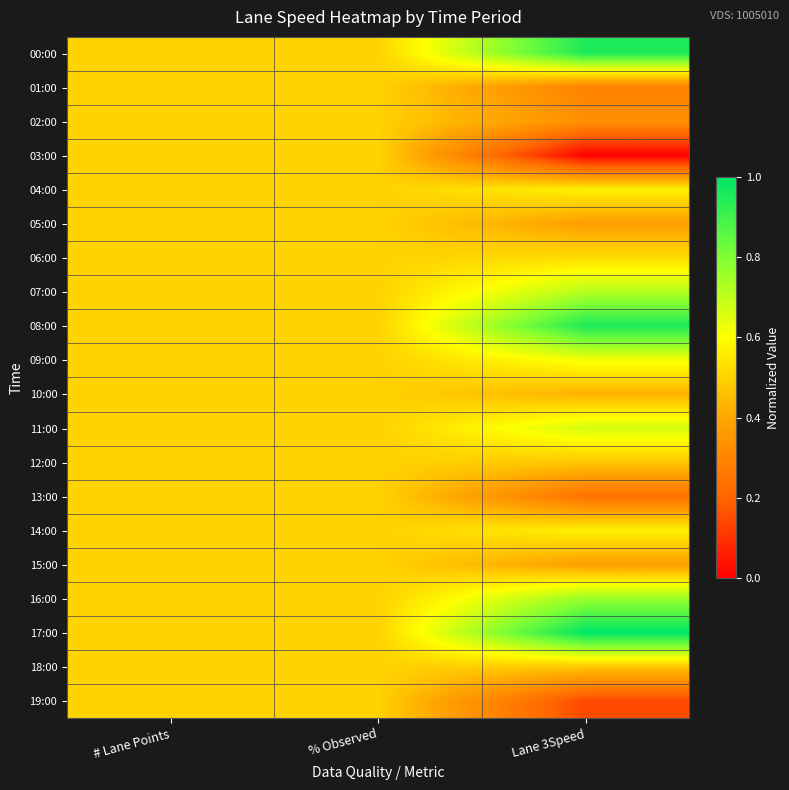

Reading right to left, extract all data points from this chart.

00:00: Lane 3Speed=1.0	% Observed=0.5	# Lane Points=0.5
01:00: Lane 3Speed=0.3	% Observed=0.5	# Lane Points=0.5
02:00: Lane 3Speed=0.3	% Observed=0.5	# Lane Points=0.5
03:00: Lane 3Speed=0.0	% Observed=0.5	# Lane Points=0.5
04:00: Lane 3Speed=0.6	% Observed=0.5	# Lane Points=0.5
05:00: Lane 3Speed=0.4	% Observed=0.5	# Lane Points=0.5
06:00: Lane 3Speed=0.5	% Observed=0.5	# Lane Points=0.5
07:00: Lane 3Speed=0.7	% Observed=0.5	# Lane Points=0.5
08:00: Lane 3Speed=1.0	% Observed=0.5	# Lane Points=0.5
09:00: Lane 3Speed=0.6	% Observed=0.5	# Lane Points=0.5
10:00: Lane 3Speed=0.4	% Observed=0.5	# Lane Points=0.5
11:00: Lane 3Speed=0.7	% Observed=0.5	# Lane Points=0.5
12:00: Lane 3Speed=0.5	% Observed=0.5	# Lane Points=0.5
13:00: Lane 3Speed=0.2	% Observed=0.5	# Lane Points=0.5
14:00: Lane 3Speed=0.6	% Observed=0.5	# Lane Points=0.5
15:00: Lane 3Speed=0.4	% Observed=0.5	# Lane Points=0.5
16:00: Lane 3Speed=0.8	% Observed=0.5	# Lane Points=0.5
17:00: Lane 3Speed=1.0	% Observed=0.5	# Lane Points=0.5
18:00: Lane 3Speed=0.5	% Observed=0.5	# Lane Points=0.5
19:00: Lane 3Speed=0.1	% Observed=0.5	# Lane Points=0.5